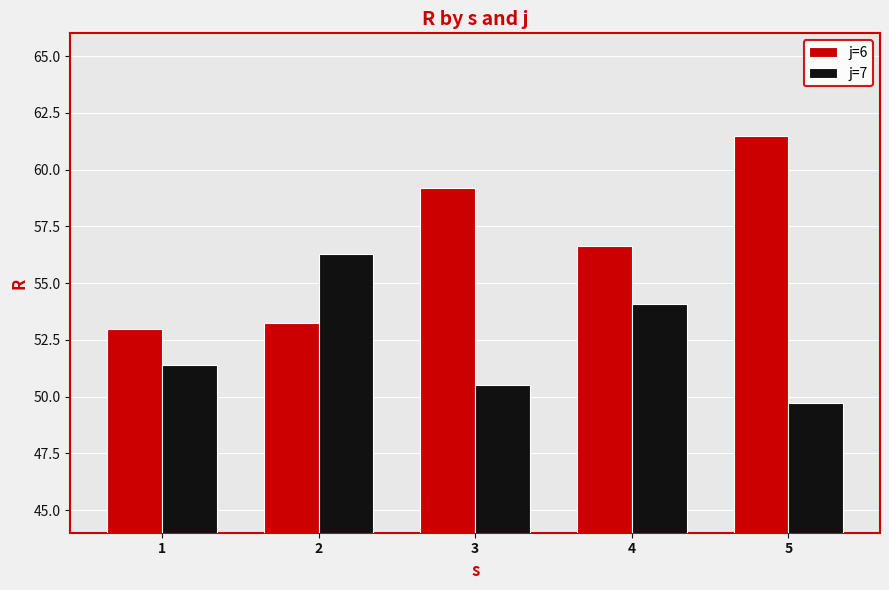

At which category does the chart reach its minimum across all series?

5